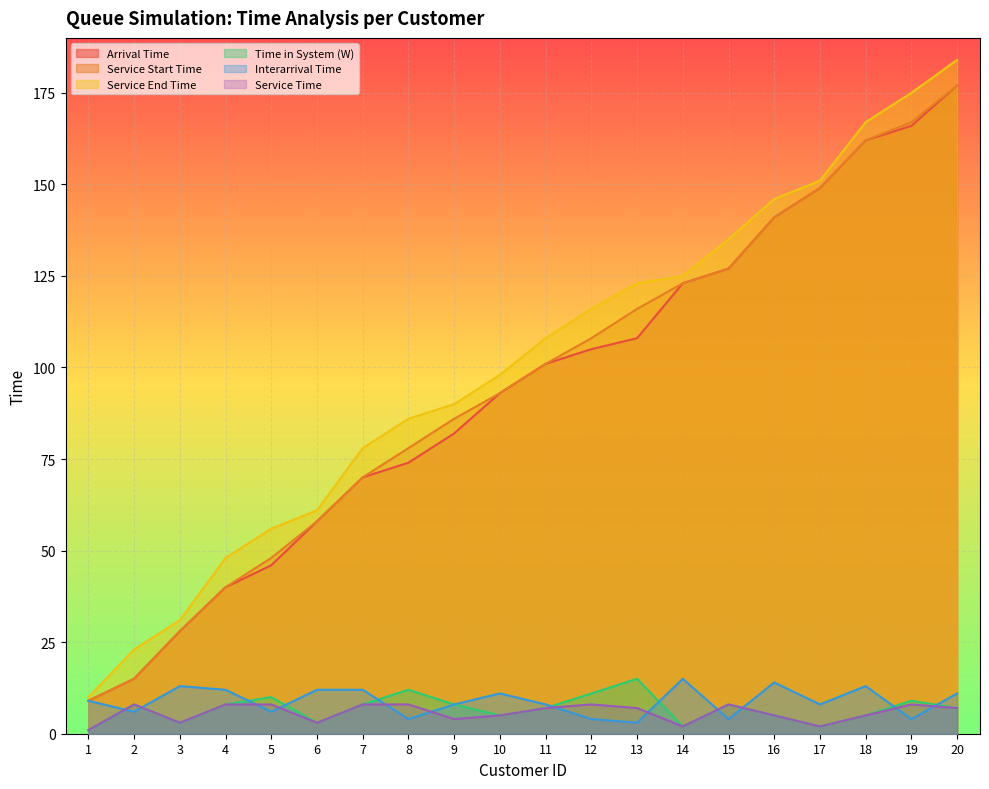

True or false: Service Time and Arrival Time cross at least once.

False